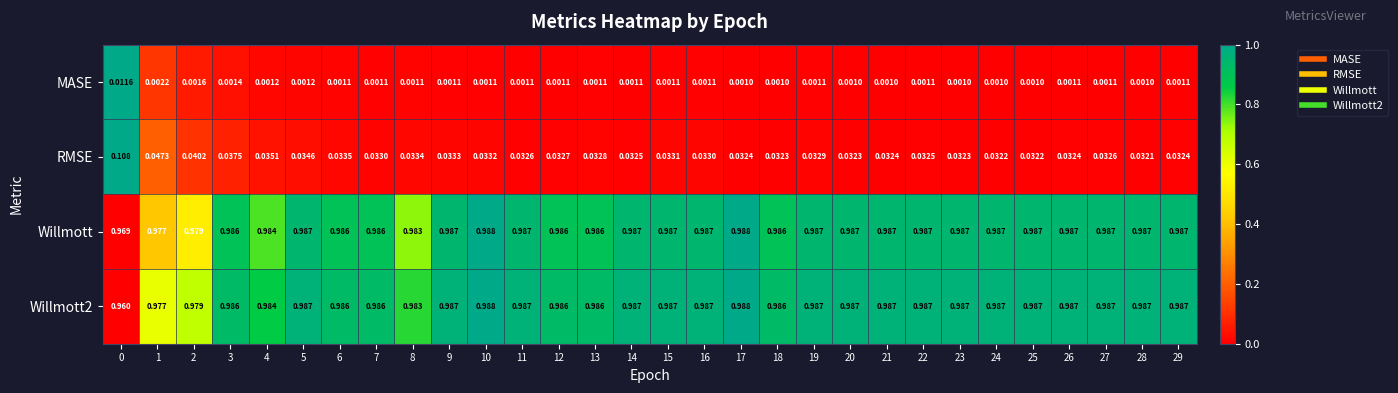

Which series has the largest total across all categories?

Willmott